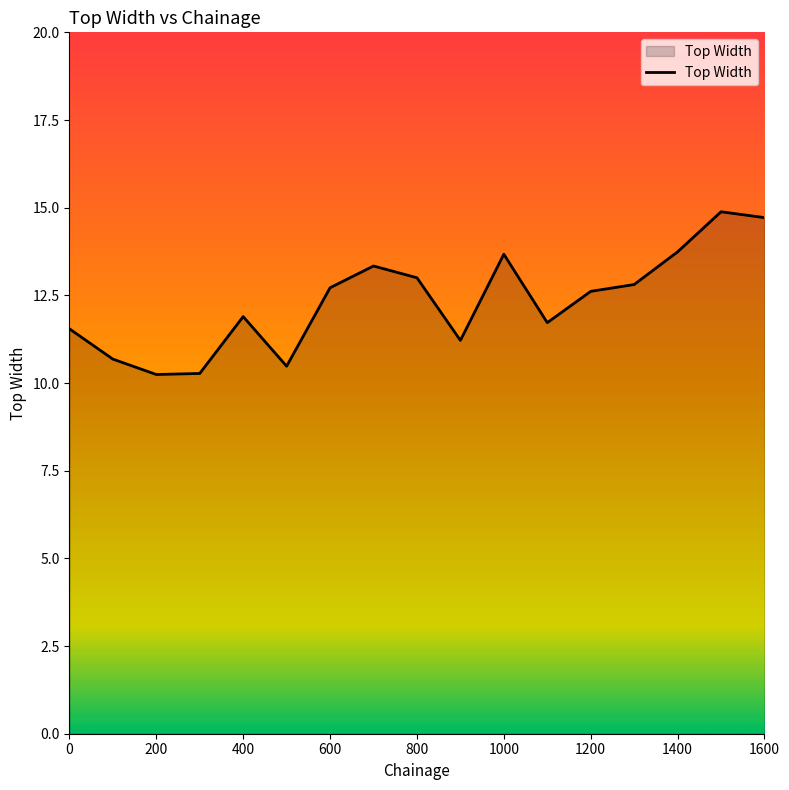

What is the greatest value displayed?

14.9